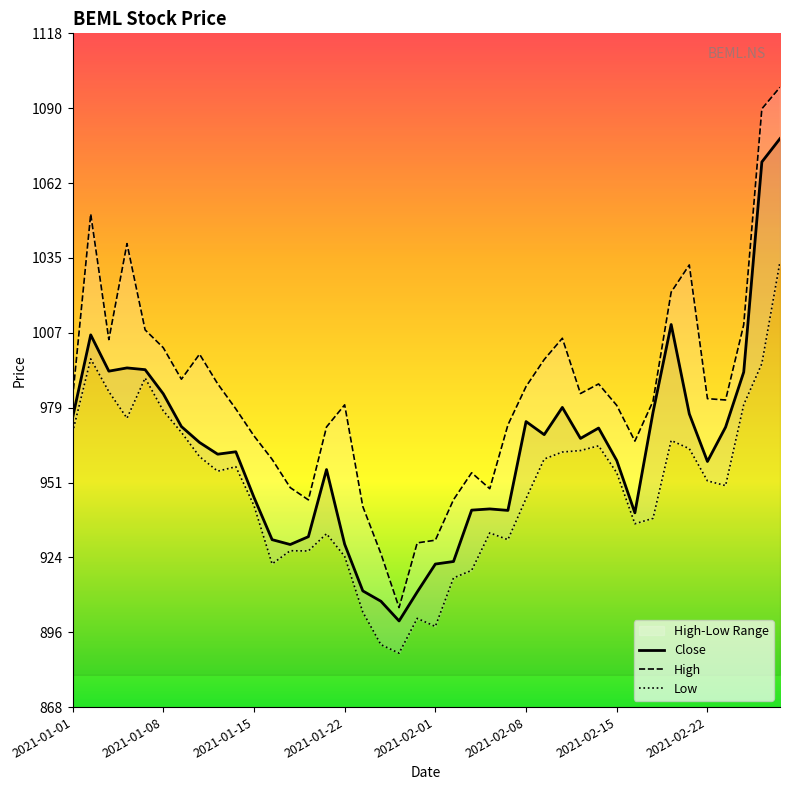

What position from the right is 27?

13